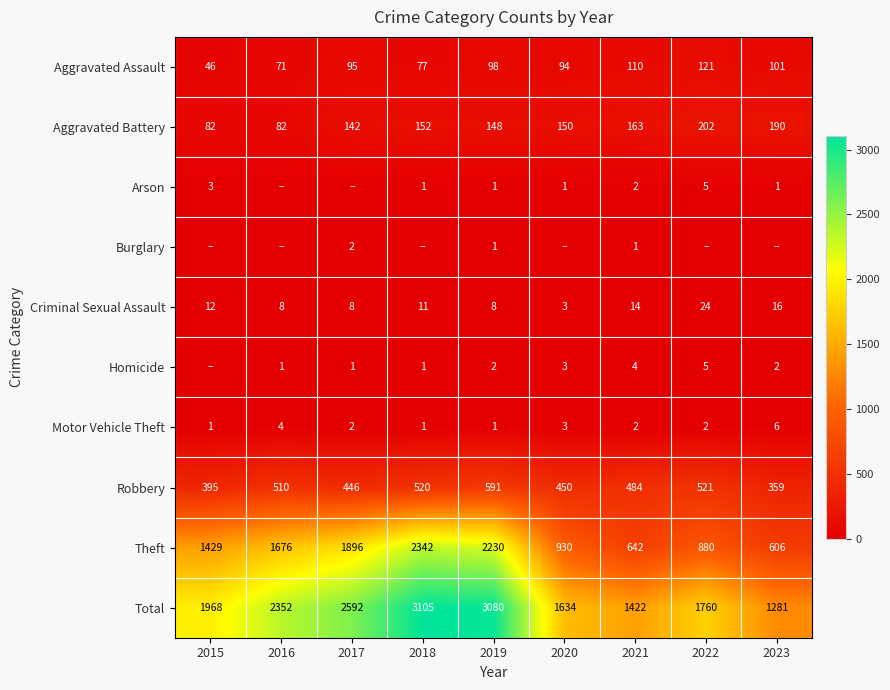

Is it true that Criminal Sexual Assault equals 14 at 2021?

True